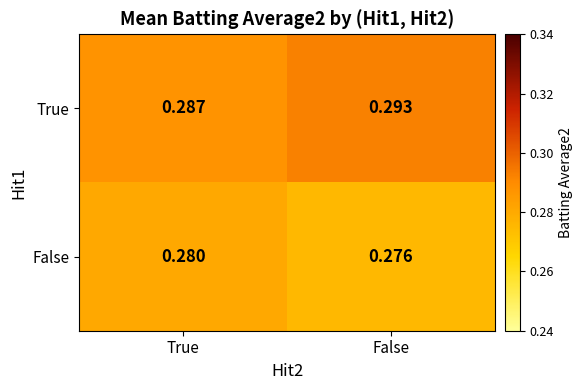

Which series changed the most between True and False?

True